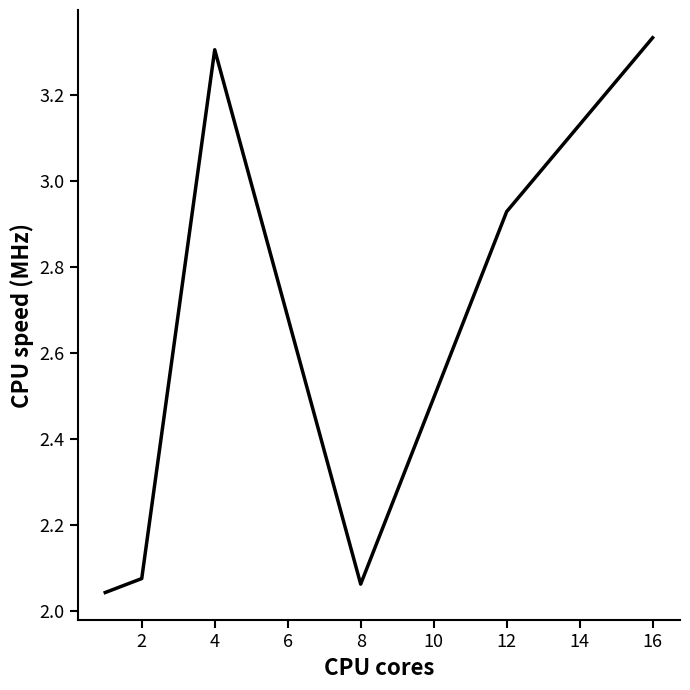

What is the average value?

2.6